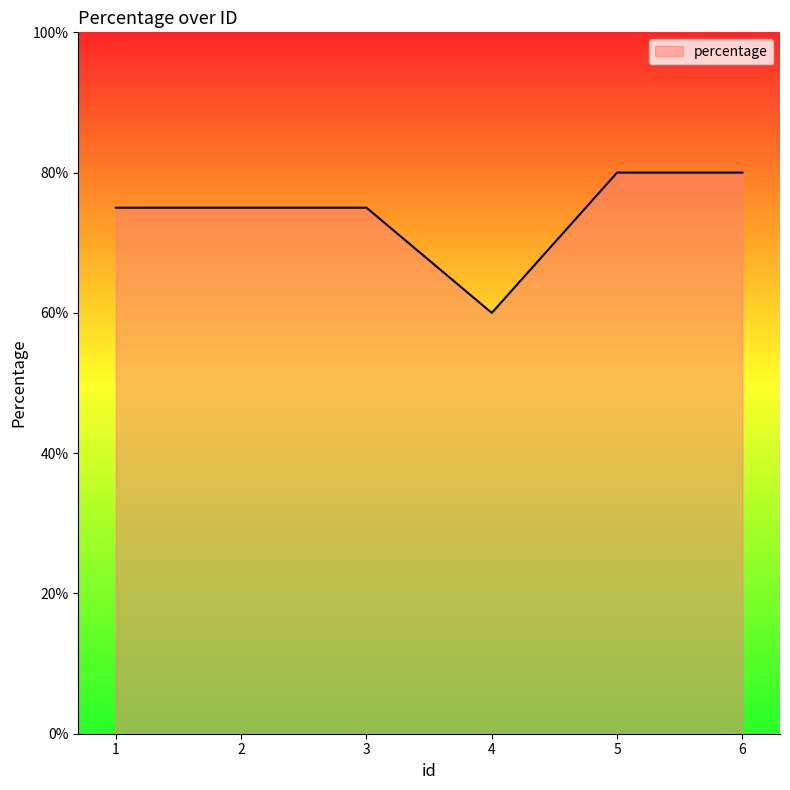

Approximately how many times larger is the value at 5 compared to 3?

1.1